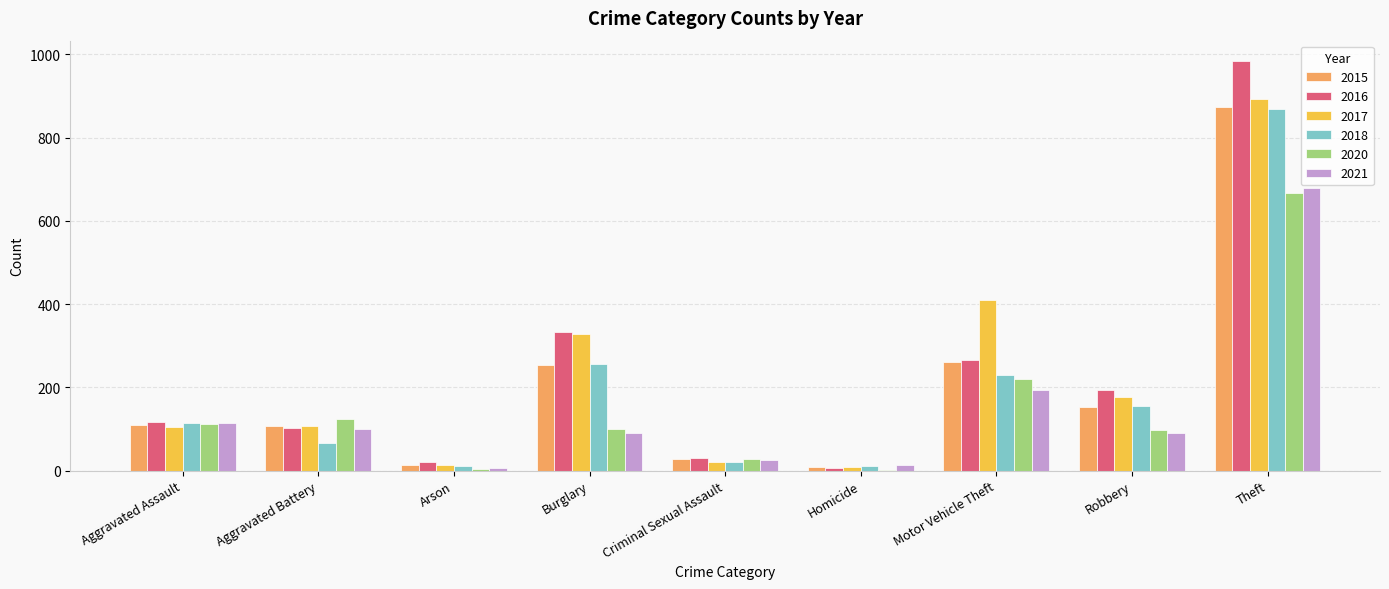

Which label corresponds to the largest value in the chart?

Theft